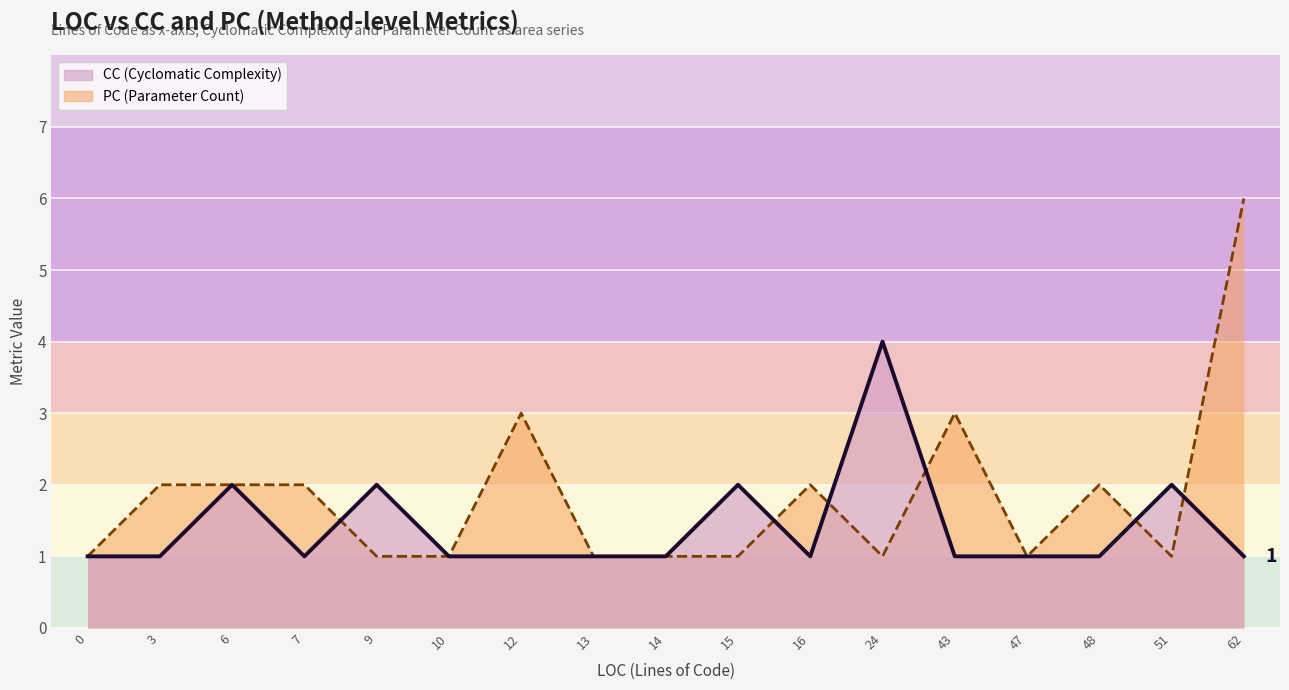

Which series has the largest total across all categories?

PC